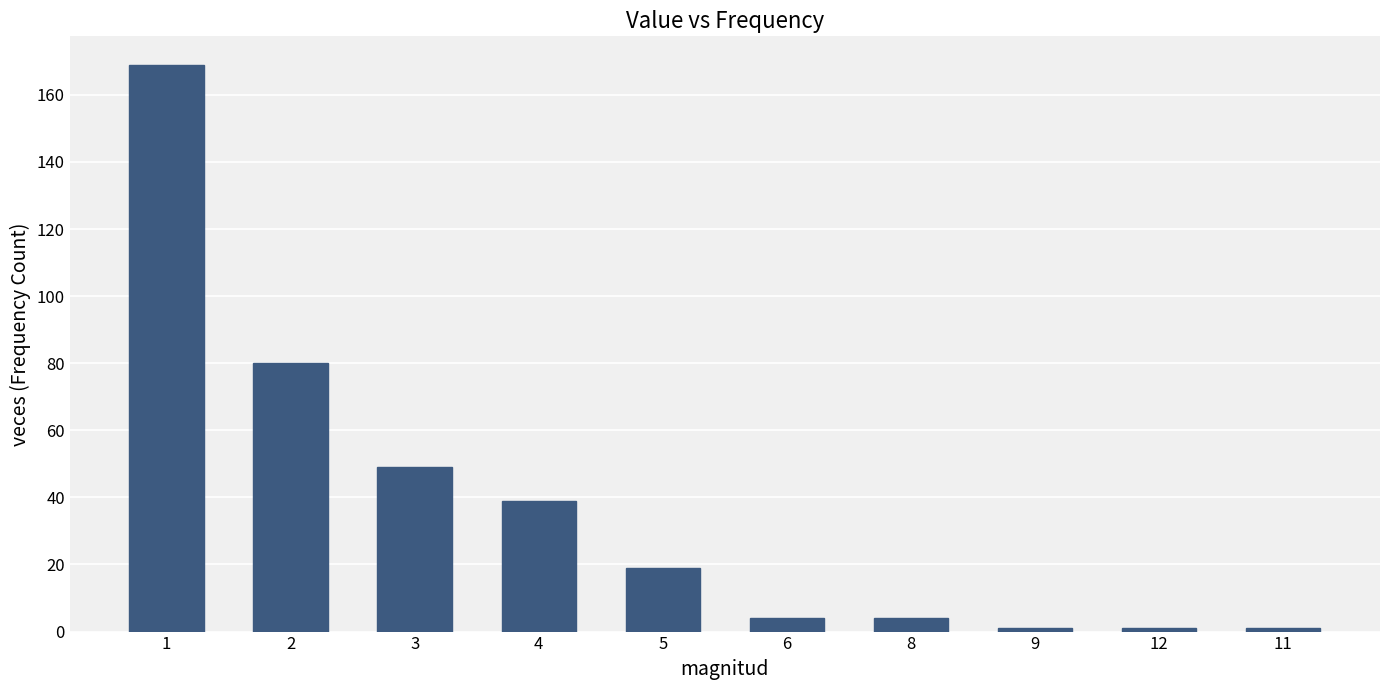

What is the sum of the values at 9 and 3?

50